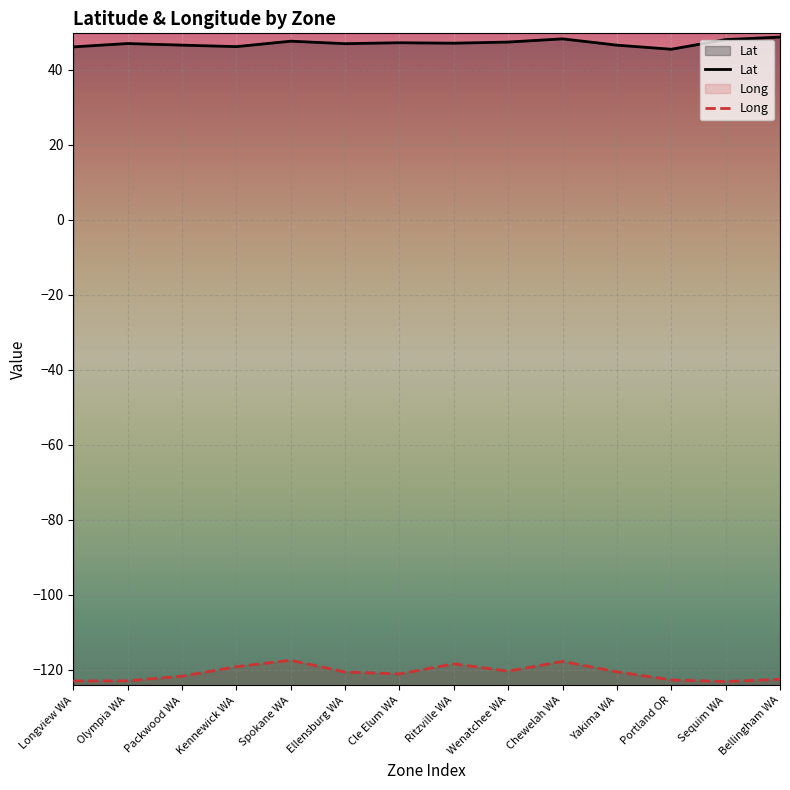

Between Packwood WA and Chewelah WA, which is larger?

Chewelah WA